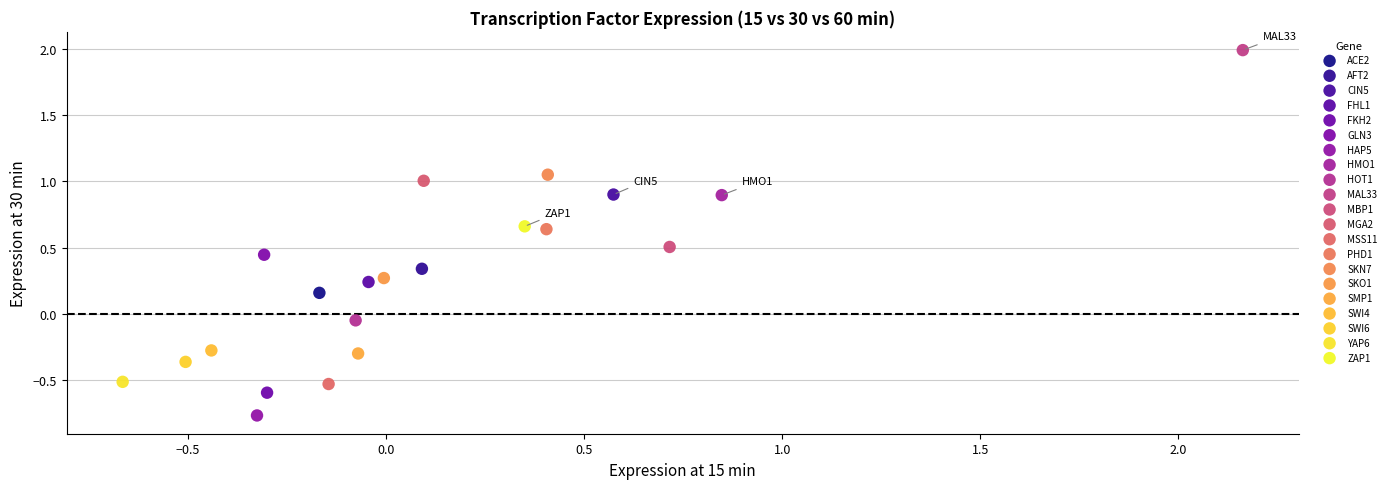

What are all the series names shown in the legend?

ACE2, AFT2, CIN5, FHL1, FKH2, GLN3, HAP5, HMO1, HOT1, MAL33, MBP1, MGA2, MSS11, PHD1, SKN7, SKO1, SMP1, SWI4, SWI6, YAP6, ZAP1